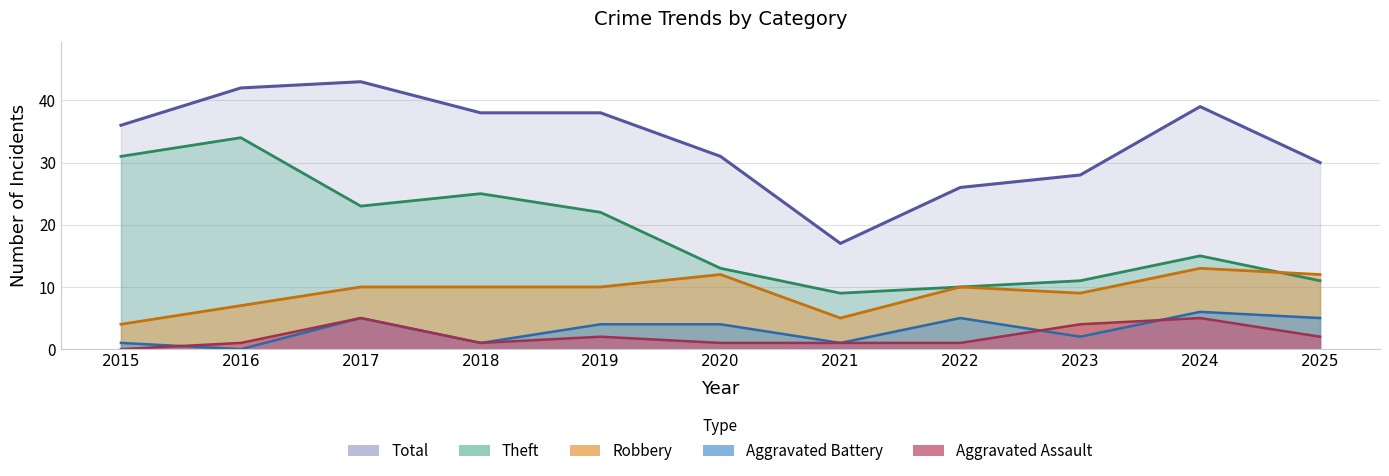

True or false: Aggravated Battery and Total intersect in this chart.

False